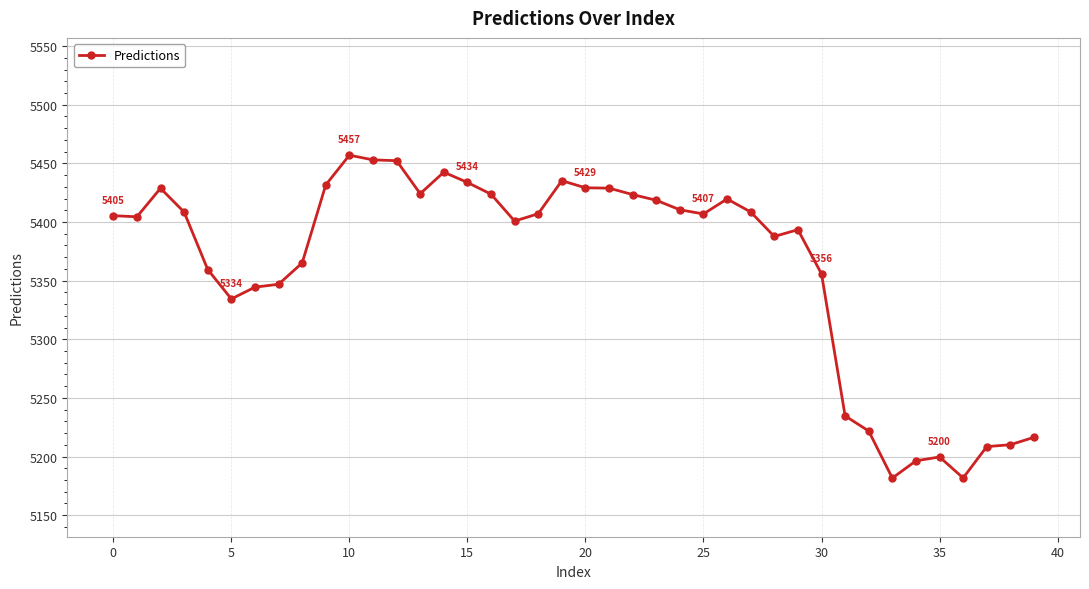

What is the difference between the maximum and minimum values?

275.4